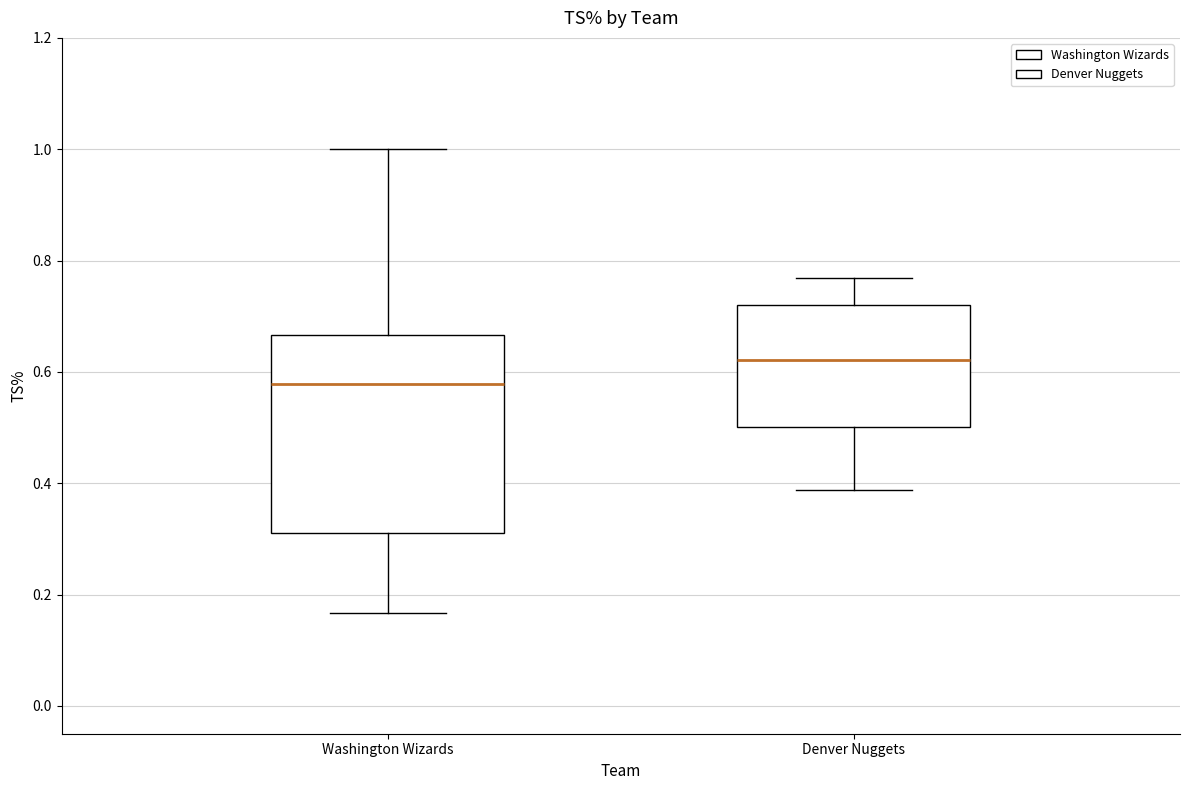

Reading left to right, read every box against the y-axis: the position of its median line, the range the box covers, and the ends of its whiskers. The values are not printed on the chart, so give them approximately, as read against the axis.

Washington Wizards: median 0.58, box 0.32 to 0.66, whiskers 0.16 to 1.00
Denver Nuggets: median 0.62, box 0.50 to 0.72, whiskers 0.38 to 0.76